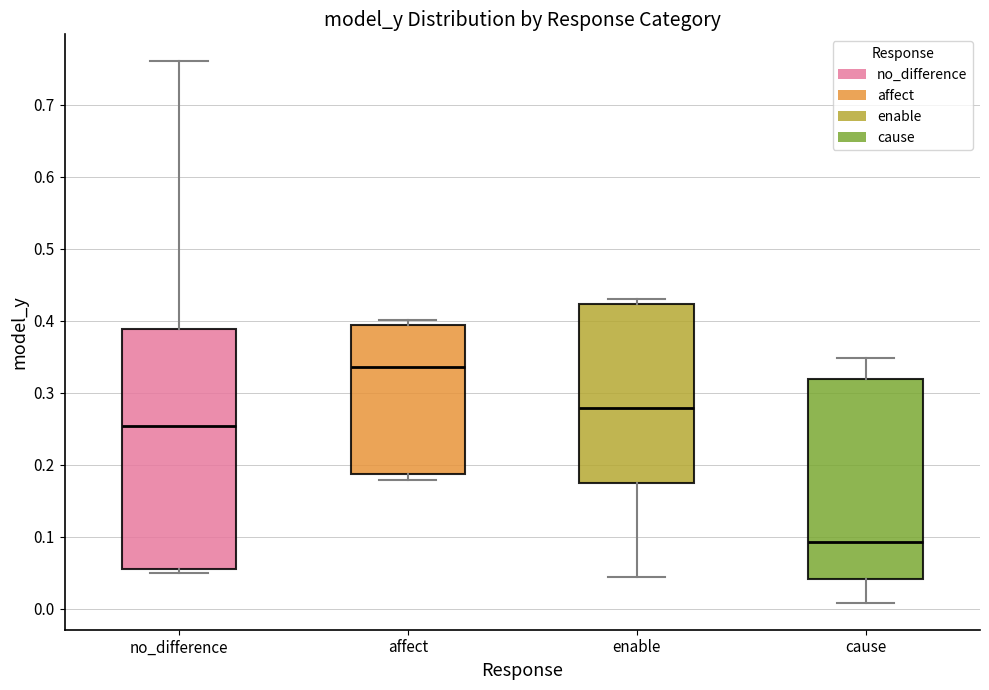

Reading left to right, transcribe this box plot: for each box, give where its median line is, the range the box spans, and where its two whiskers end, as read against the y-axis. The values are not printed on the chart, so give them approximately, as read against the axis.

no_difference: median 0.25, box 0.06 to 0.39, whiskers 0.05 to 0.76
affect: median 0.34, box 0.19 to 0.39, whiskers 0.18 to 0.40
enable: median 0.28, box 0.18 to 0.42, whiskers 0.04 to 0.43
cause: median 0.09, box 0.04 to 0.32, whiskers 0.01 to 0.35